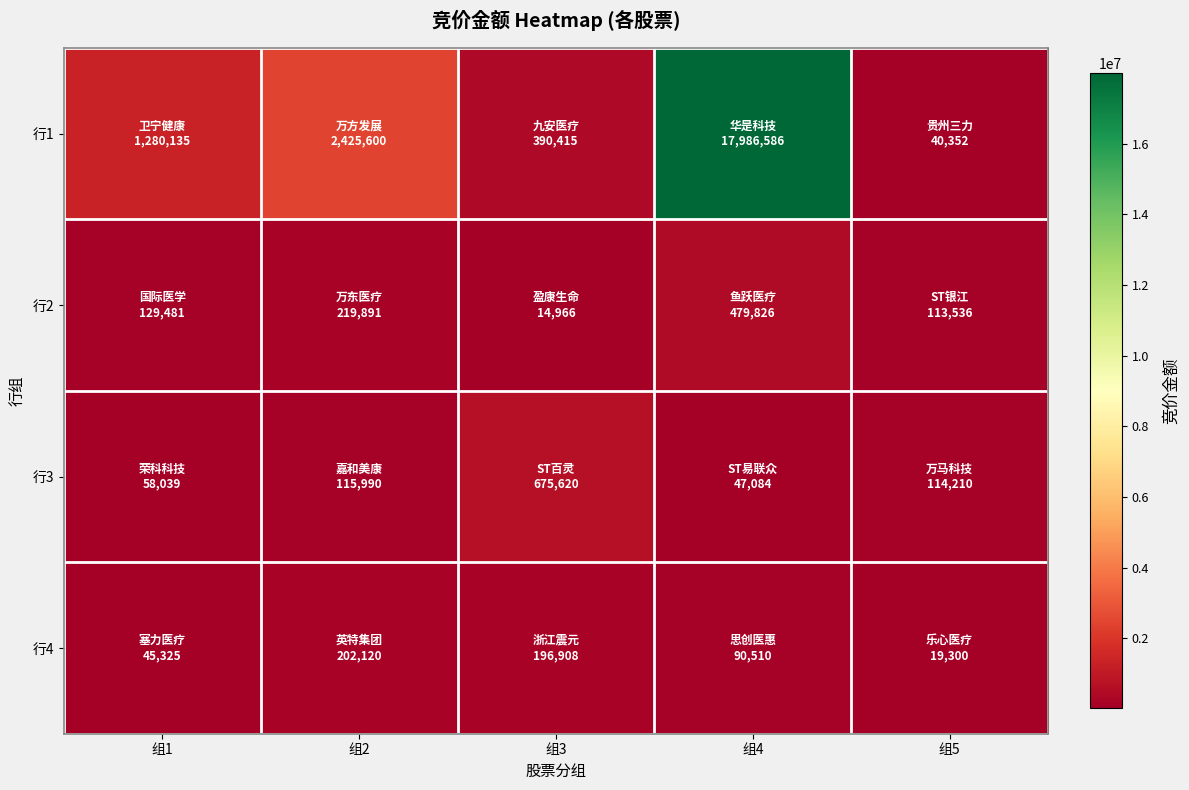

At how many categories does at least one series exceed 11405224?

1